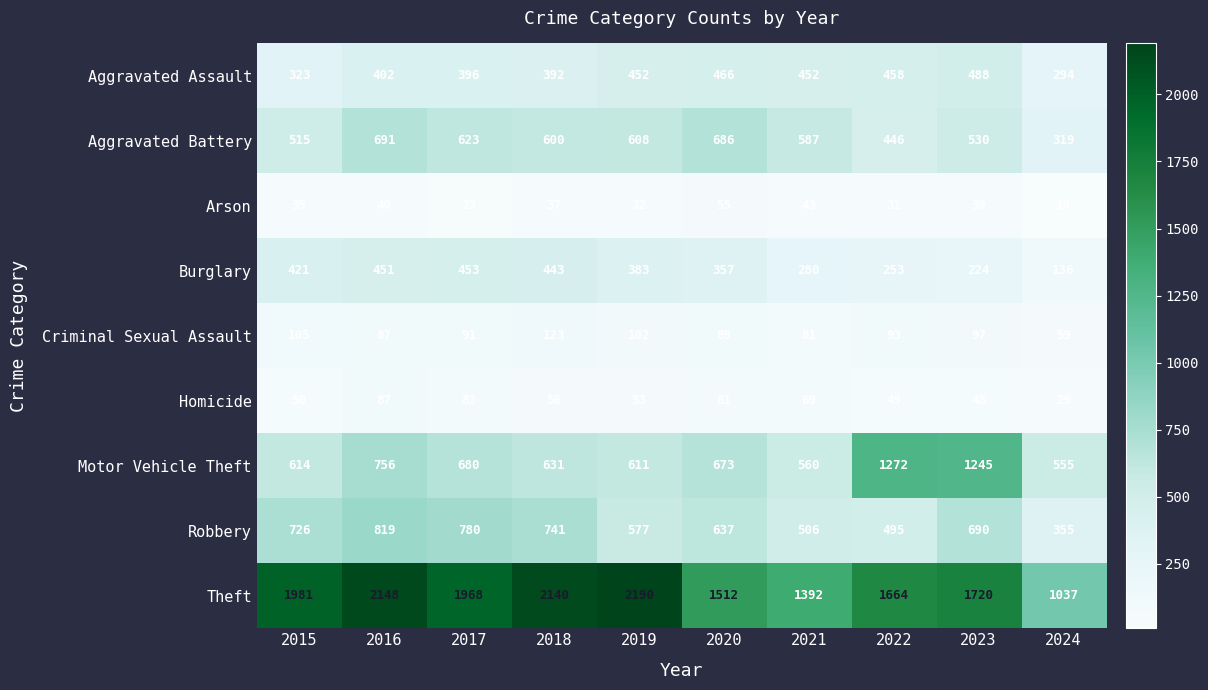

What is the difference between the second highest and second lowest values in the Criminal Sexual Assault series?

24